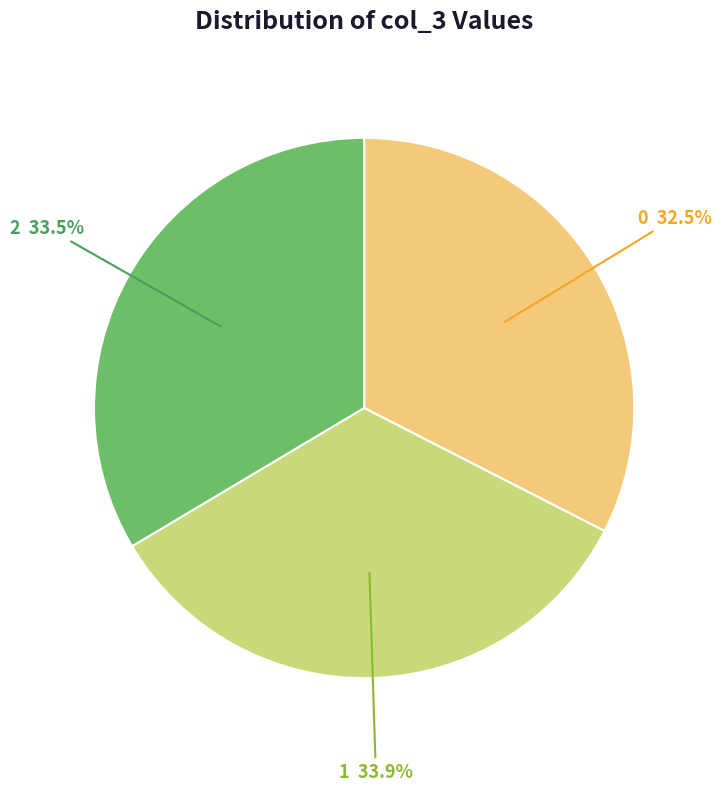

To the nearest percent, what is the average slice percentage?

33%